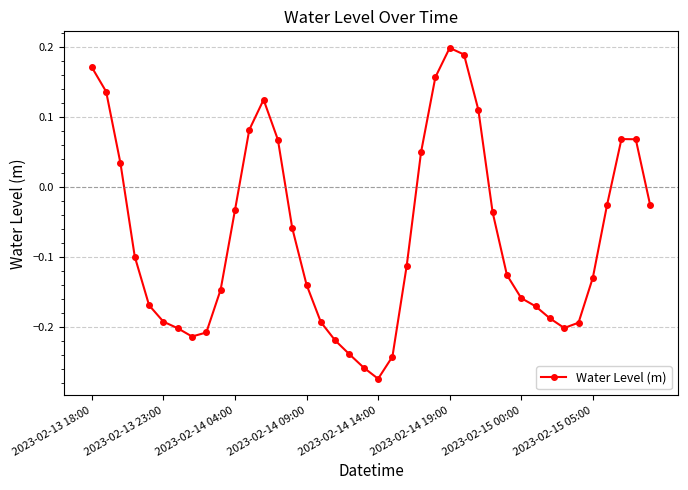

What is the difference between the maximum and minimum values?

0.5